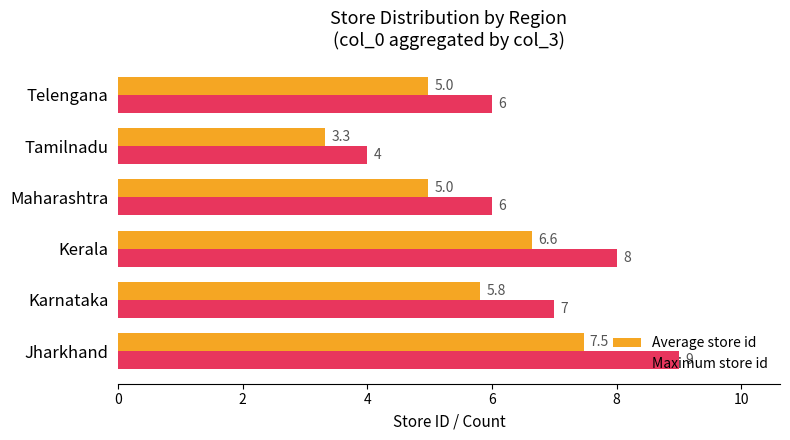

Which series has the largest total across all categories?

Maximum store id